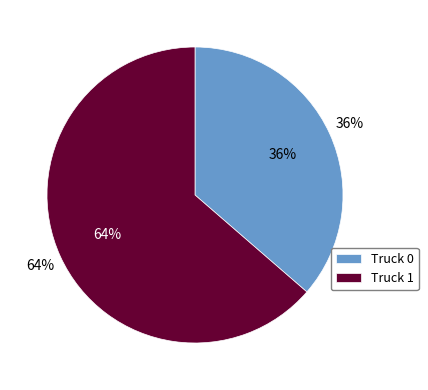

How much of the chart is everything except Truck 0?

63.6%